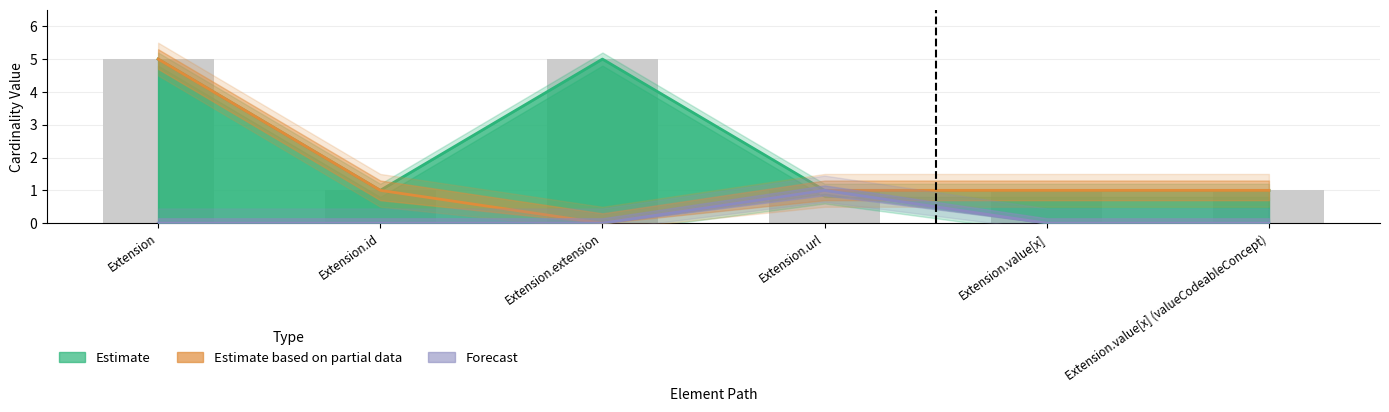

What is the approximate value of Base Max_numeric at Extension.extension?

5